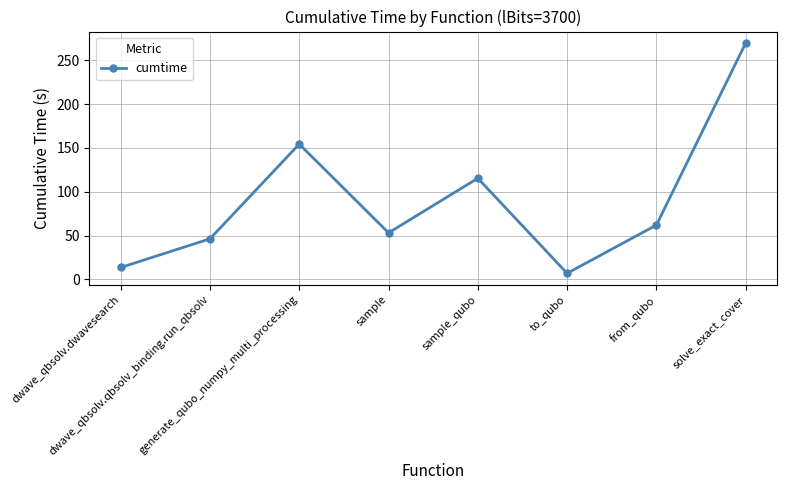

Reading left to right, transcribe all the data shown in this chart.

13.5	46.2	154.4	53.1	115.4	6.8	61.9	269.8